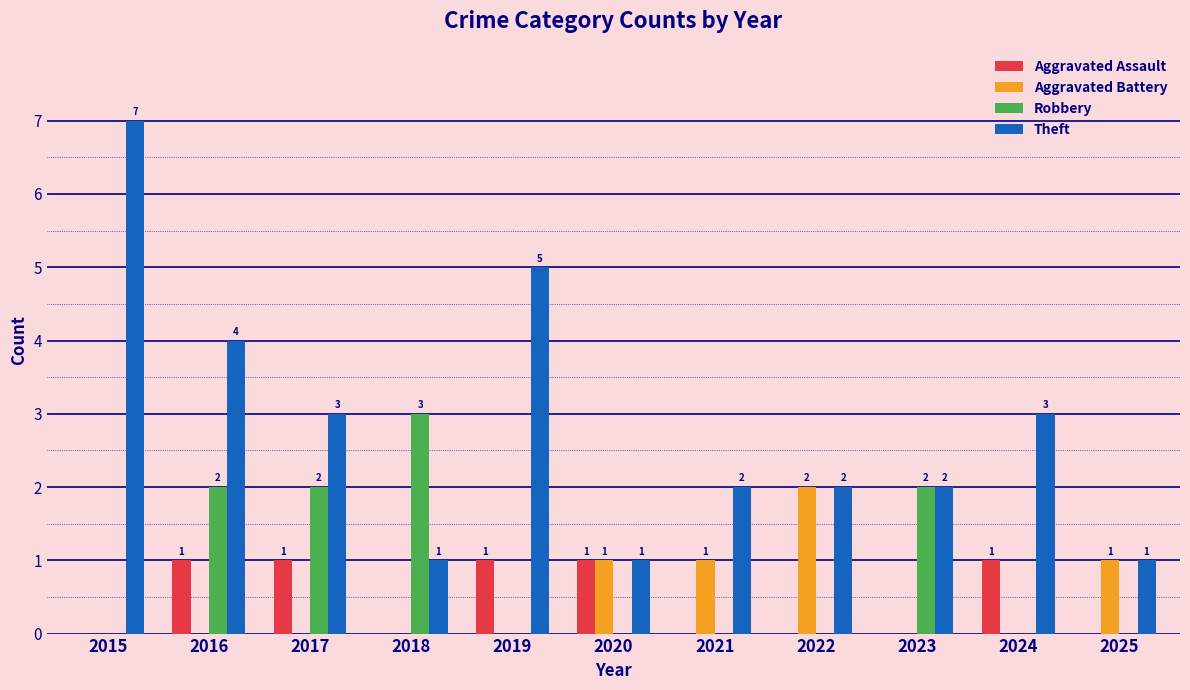

What is the total value across all series at 2018?

4